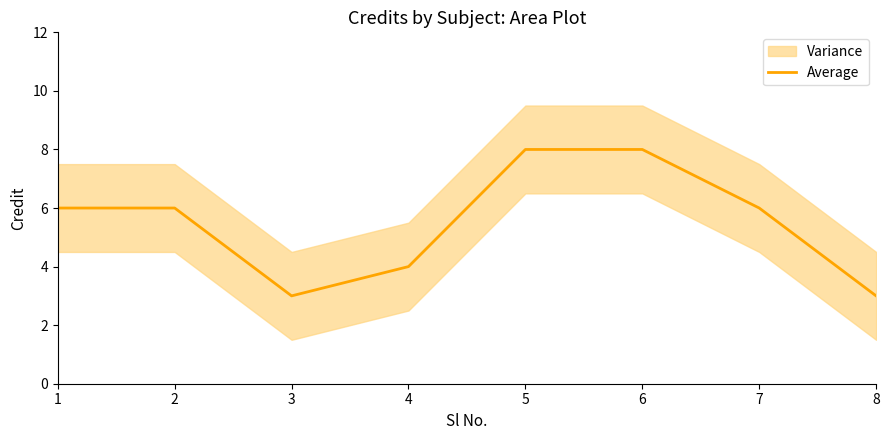

Between 7 and 3, which is larger?

7